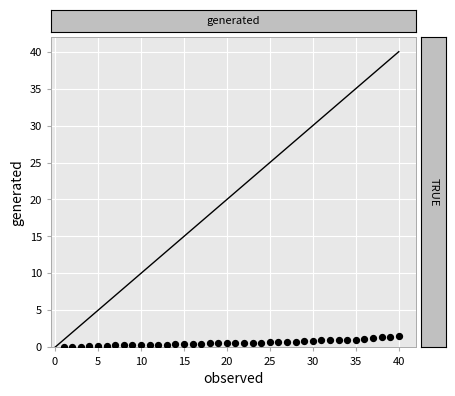

What is the range of Y values (max minus min)?

1.4